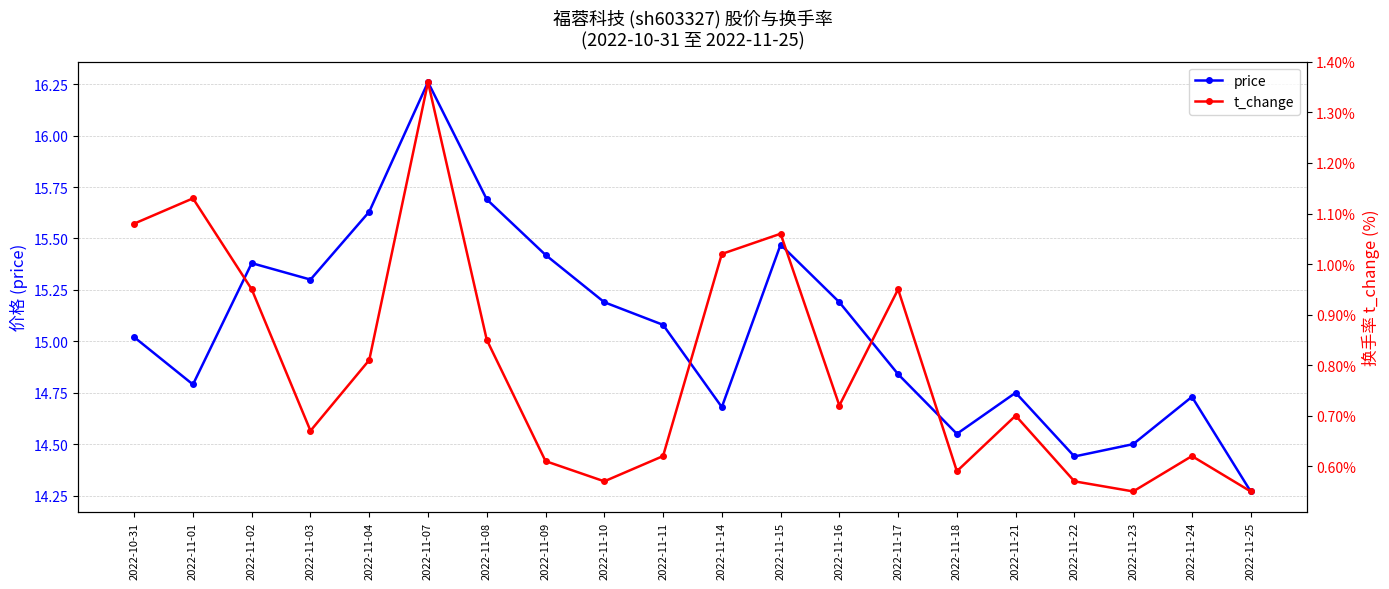

True or false: price and t_change intersect in this chart.

False